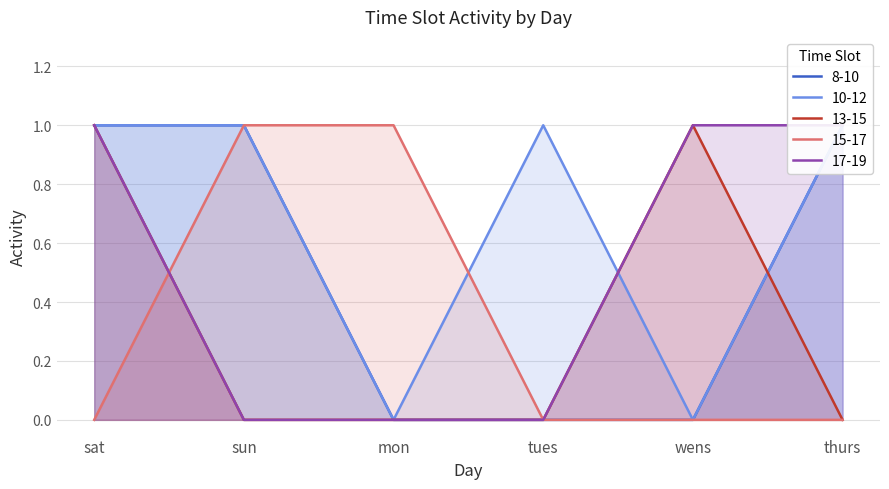

At how many categories does at least one series exceed 0?

6